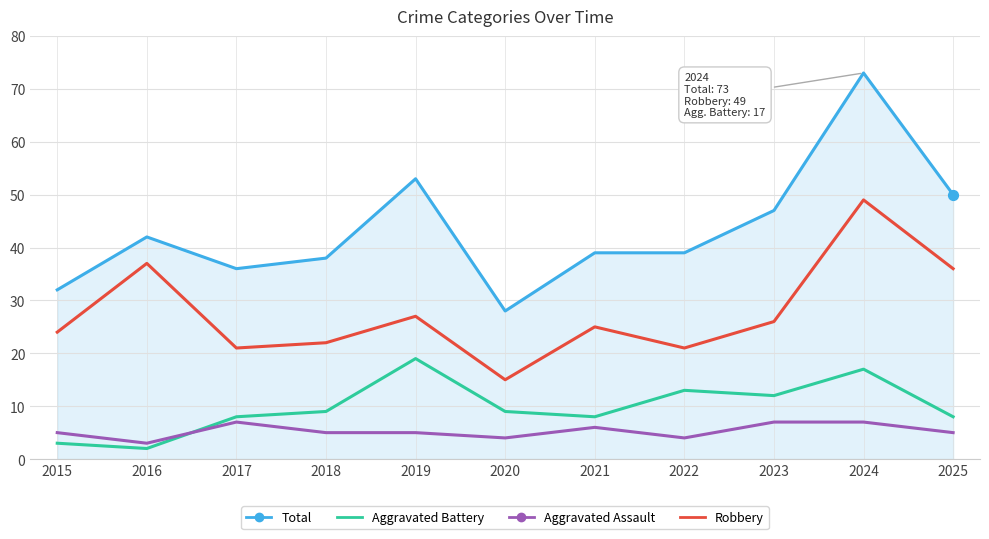

What is the difference between the highest and lowest values at 2017?

29